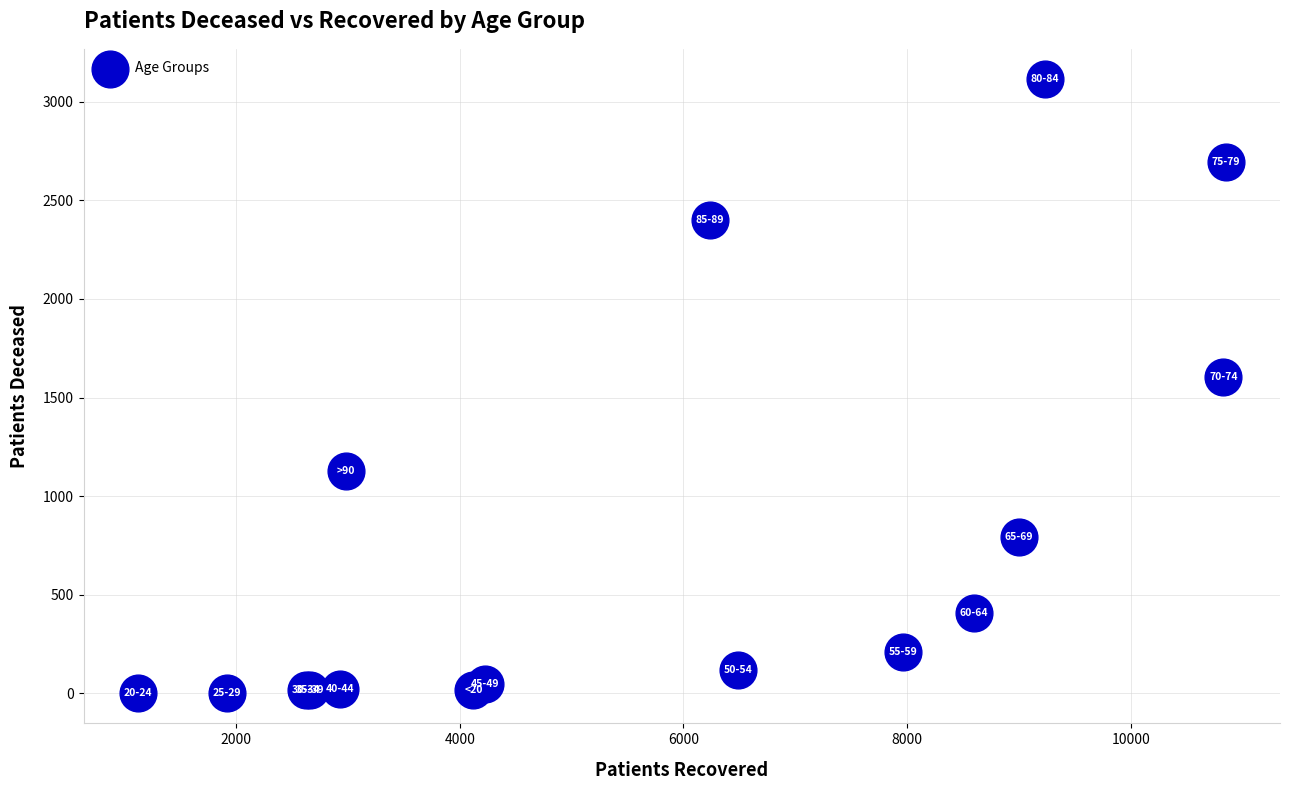

What Y value in the scatter plot is closest to 1558?

1605